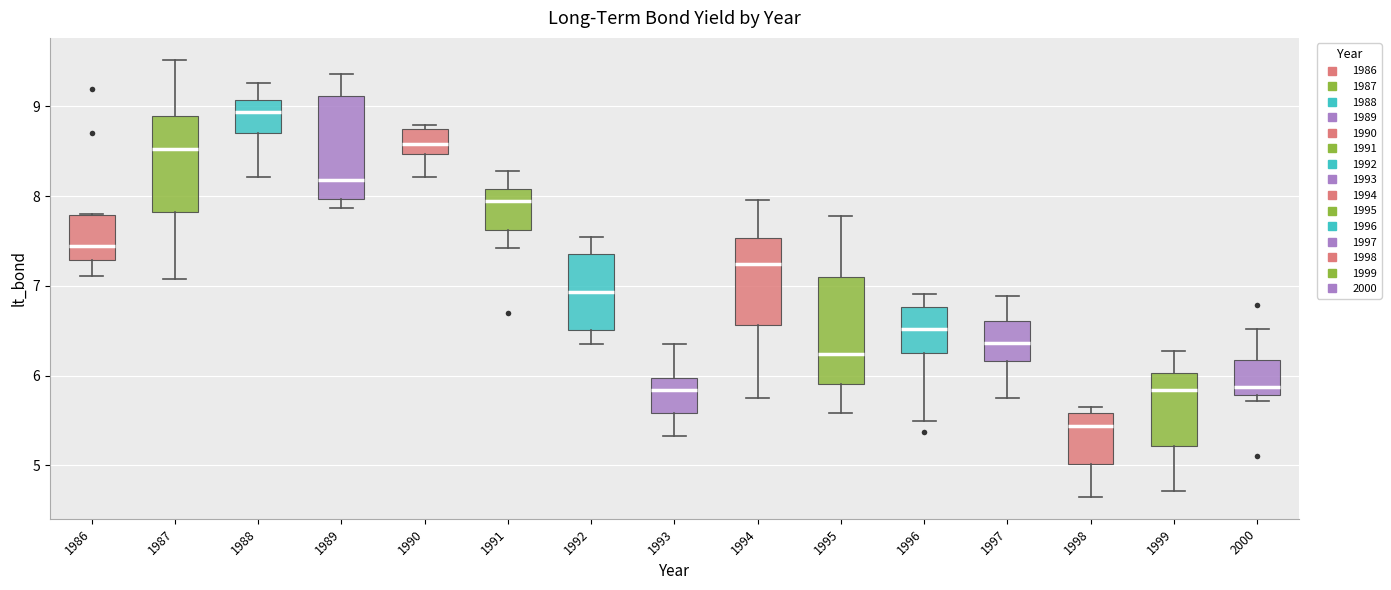

Reading left to right, read every box against the y-axis: the position of its median line, the range the box covers, and the ends of its whiskers. The values are not printed on the chart, so give them approximately, as read against the axis.

1986: median 7.4, box 7.3 to 7.8, whiskers 7.1 to 7.8
1987: median 8.5, box 7.8 to 8.9, whiskers 7.1 to 9.5
1988: median 8.9, box 8.7 to 9.1, whiskers 8.2 to 9.3
1989: median 8.2, box 8.0 to 9.1, whiskers 7.9 to 9.4
1990: median 8.6, box 8.5 to 8.8, whiskers 8.2 to 8.8 (just above the box's upper edge)
1991: median 8.0, box 7.6 to 8.1, whiskers 7.4 to 8.3
1992: median 6.9, box 6.5 to 7.4, whiskers 6.4 to 7.5
1993: median 5.8, box 5.6 to 6.0, whiskers 5.3 to 6.4
1994: median 7.2, box 6.6 to 7.5, whiskers 5.8 to 8.0
1995: median 6.2, box 5.9 to 7.1, whiskers 5.6 to 7.8
1996: median 6.5, box 6.3 to 6.8, whiskers 5.5 to 6.9
1997: median 6.4, box 6.2 to 6.6, whiskers 5.8 to 6.9
1998: median 5.4, box 5.0 to 5.6, whiskers 4.7 to 5.7
1999: median 5.8, box 5.2 to 6.0, whiskers 4.7 to 6.3
2000: median 5.9, box 5.8 to 6.2, whiskers 5.7 to 6.5